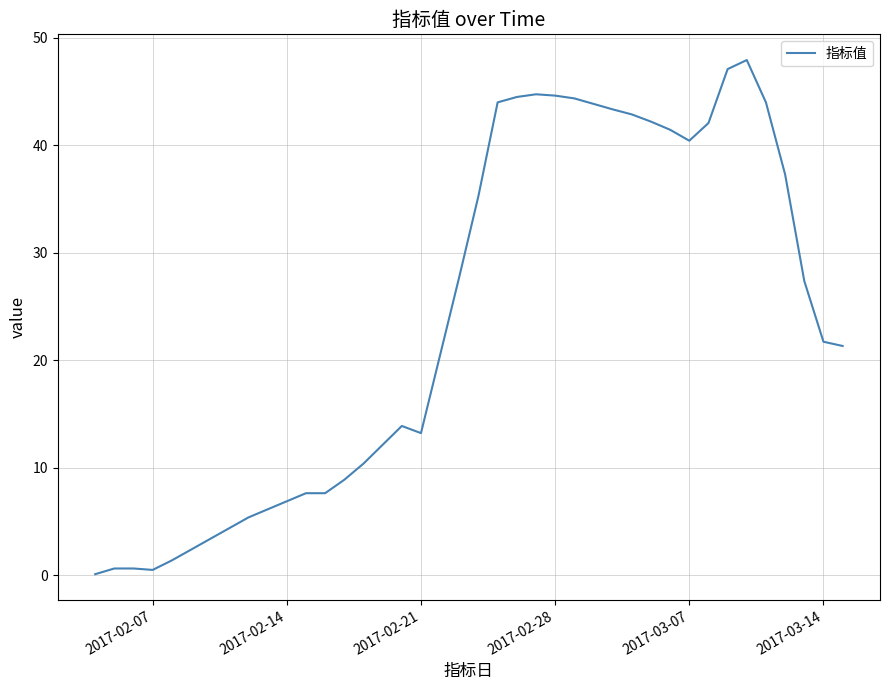

What is the greatest value displayed?

47.9